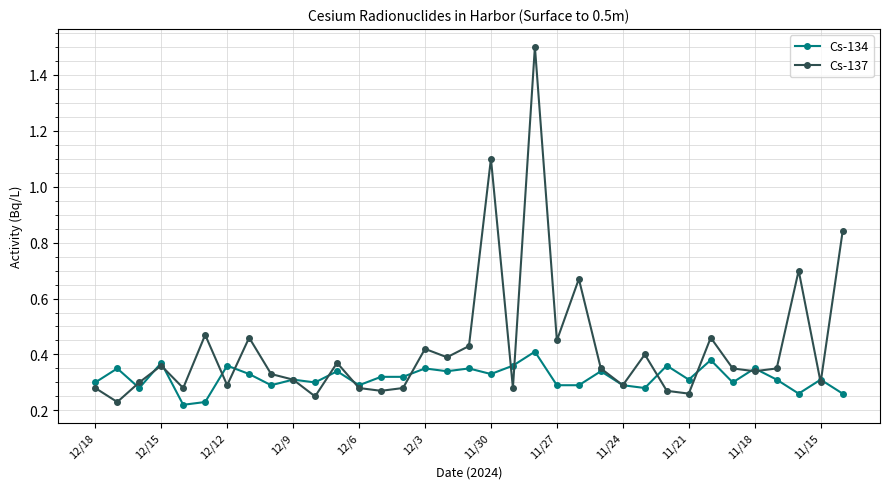

True or false: Cs-137 and Cs-134 cross at least once.

True